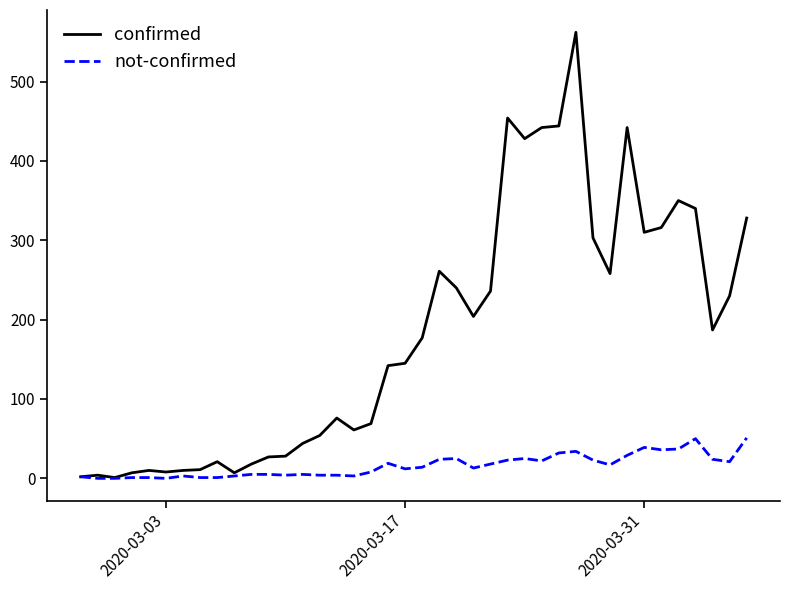

Which series has the largest total across all categories?

confirmed